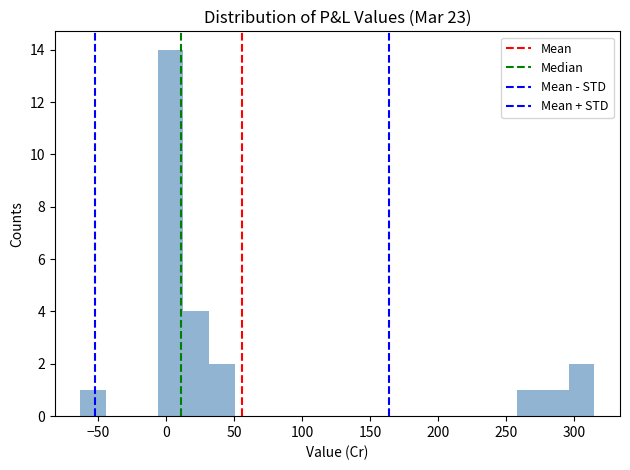

Around what value on the x-axis is the tallest bar? Give the approximate position of its centre, as read against the axis.

5